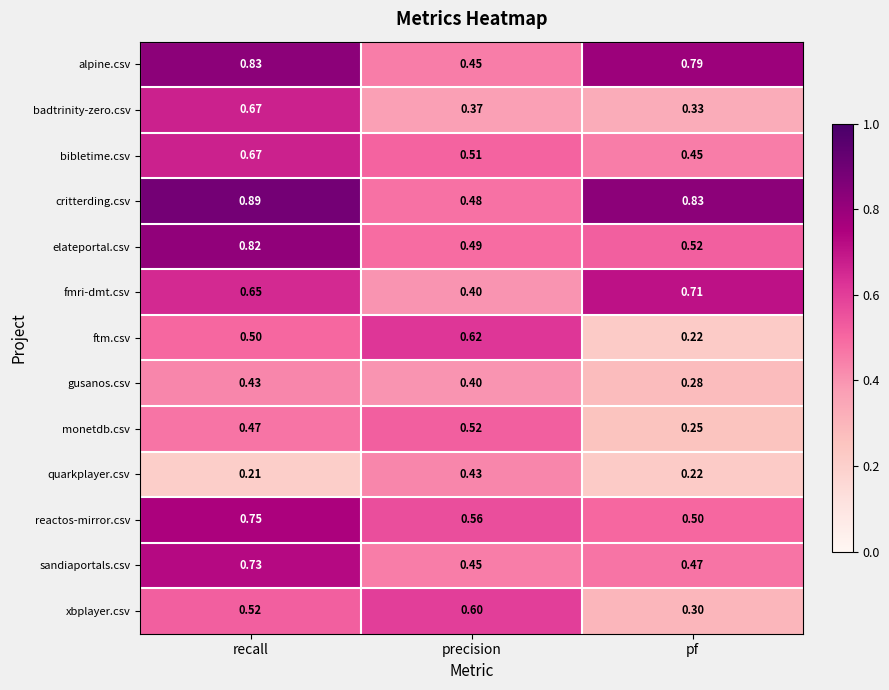

At which category is the sum across all series the highest?

recall